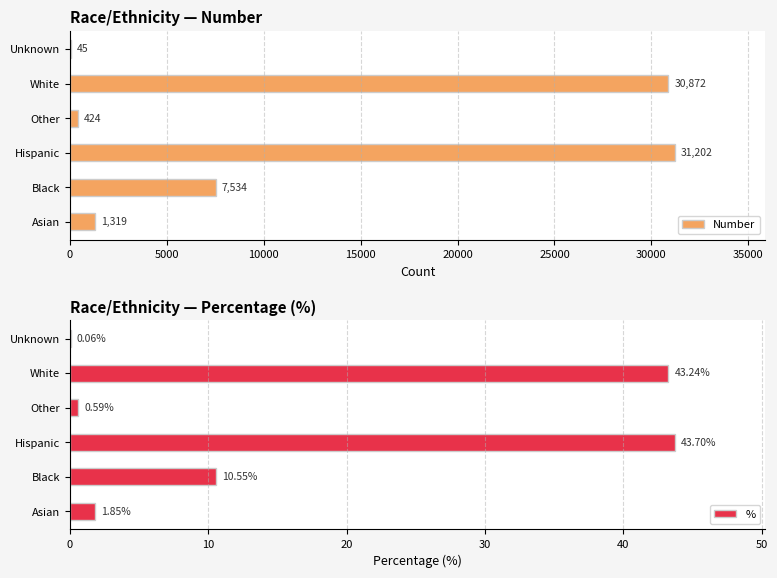

Which category has the highest value in the % series?

Hispanic